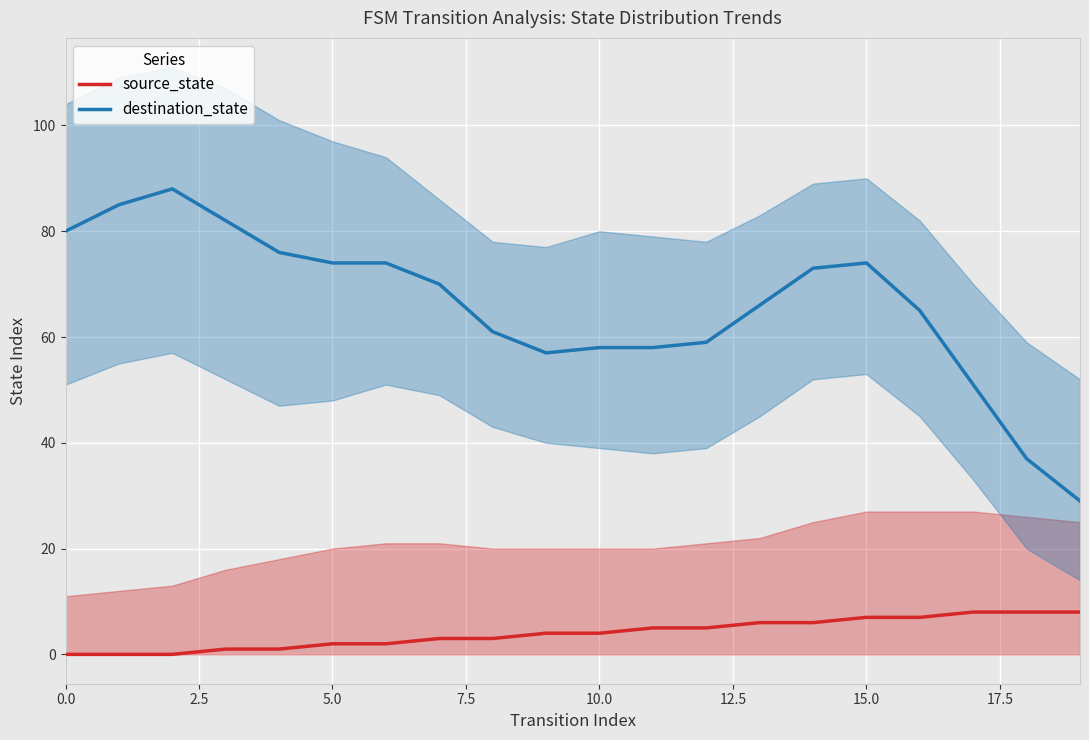

True or false: destination_state has a value of 74 at 15.0.

True